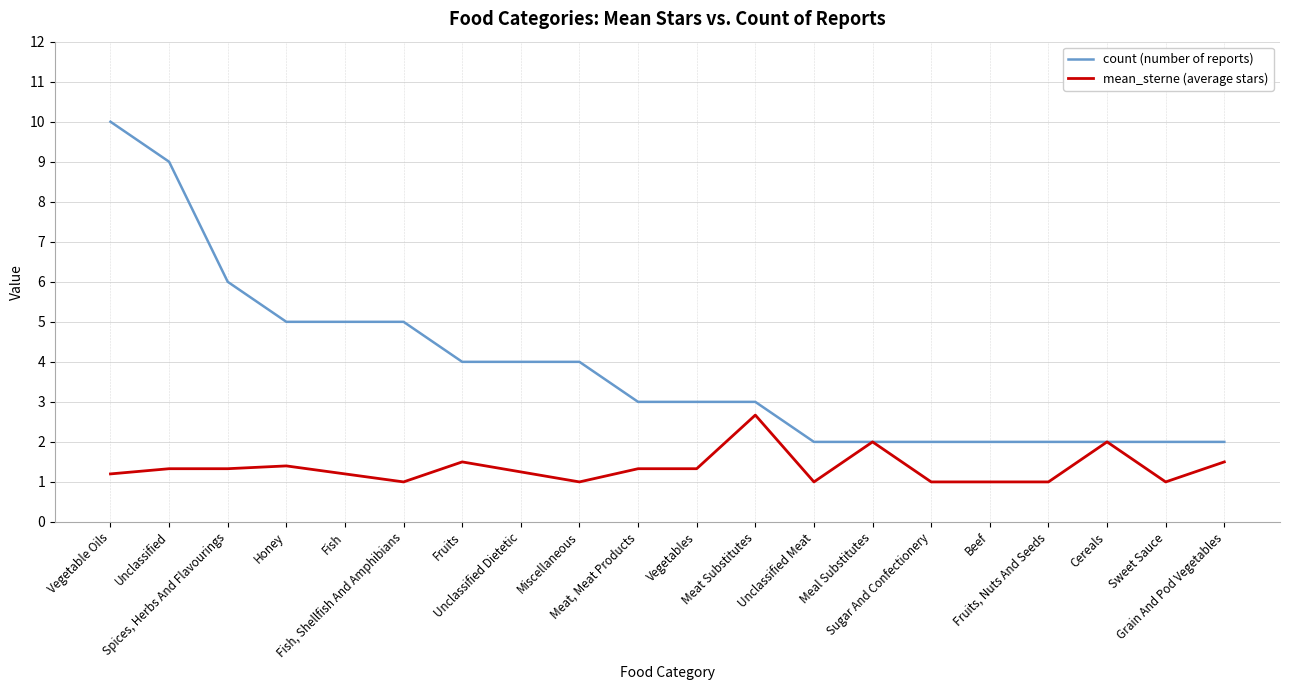

Is it true that count (number of reports) equals 2.0 at Sweet Sauce?

True